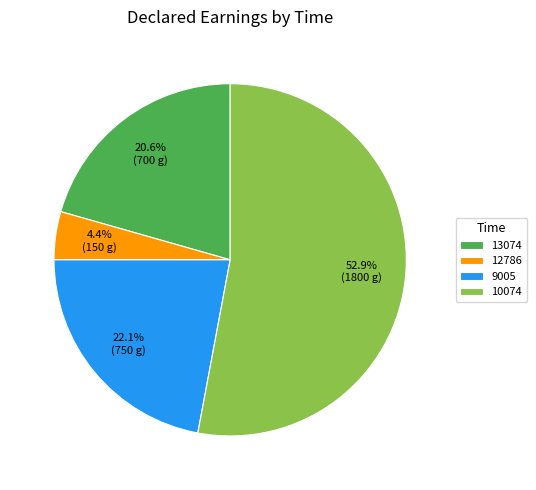

What percentage is NOT represented by 10074?

47.1%